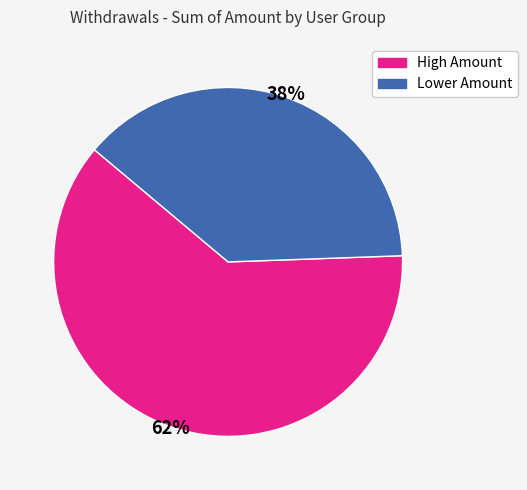

Is there any slice that represents more than half of the pie?

Yes